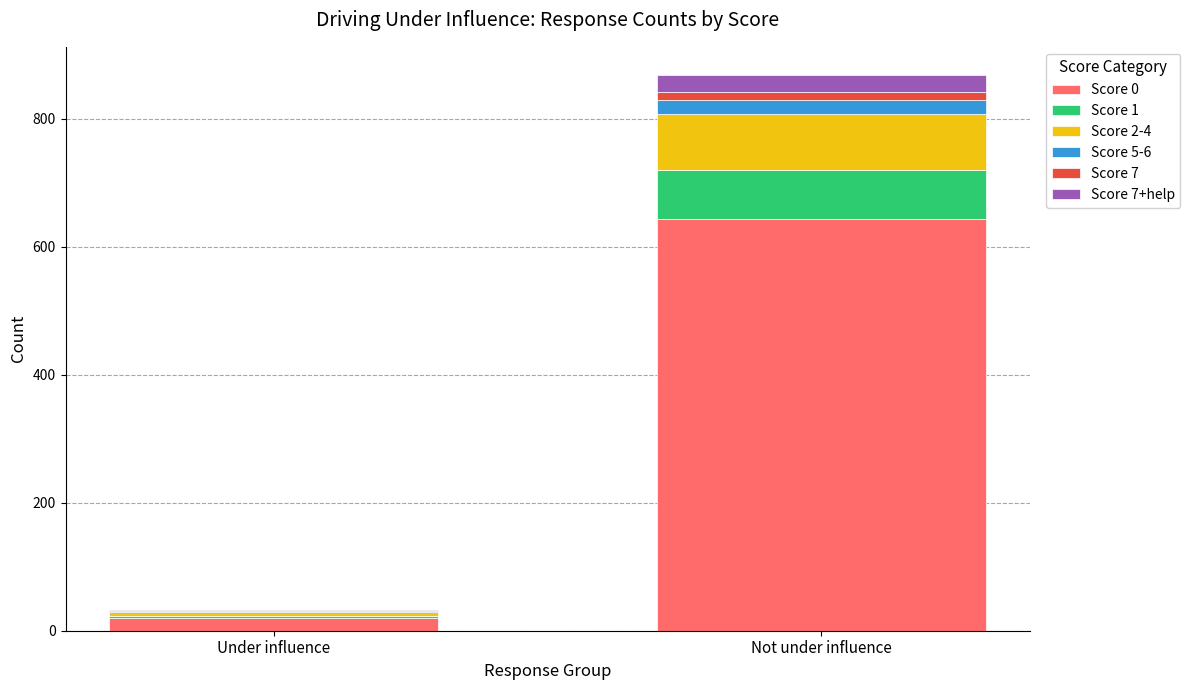

Which category has the highest value in the Score 0 series?

Not under influence